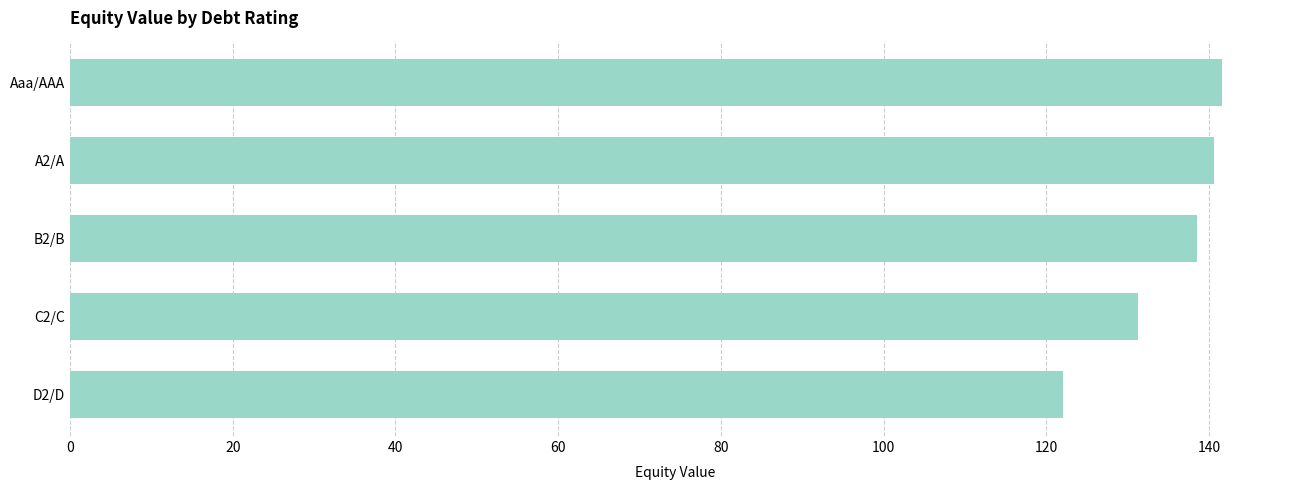

How many bars are there in total?

5